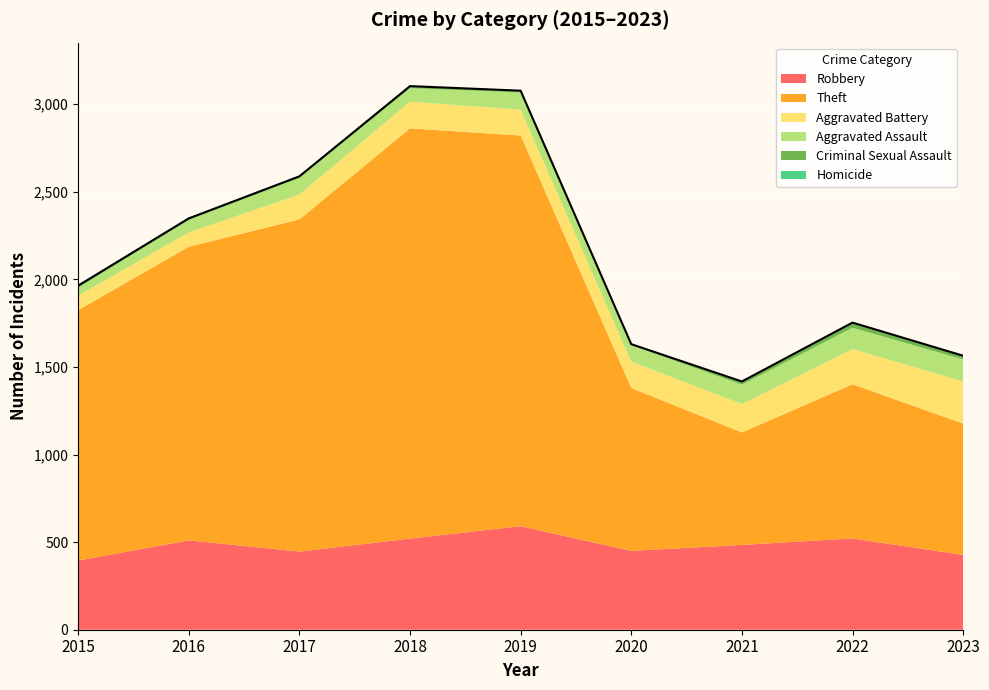

Reading left to right, list all the values displayed in this chart.

Robbery: 395	510	446	520	591	450	484	521	427
Theft: 1429	1676	1896	2342	2230	930	642	880	750
Aggravated Battery: 82	82	142	152	148	150	163	202	240
Aggravated Assault: 46	71	95	77	98	94	110	121	126
Criminal Sexual Assault: 12	8	8	11	8	3	14	24	19
Homicide: 0	1	1	1	2	3	4	5	2